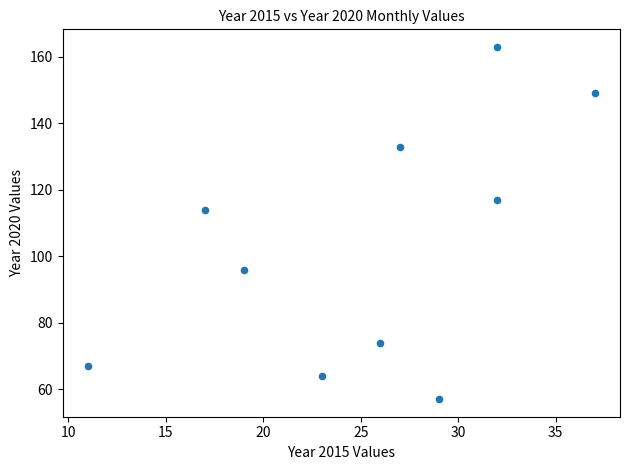

What Y value in the scatter plot is closest to 110?

114